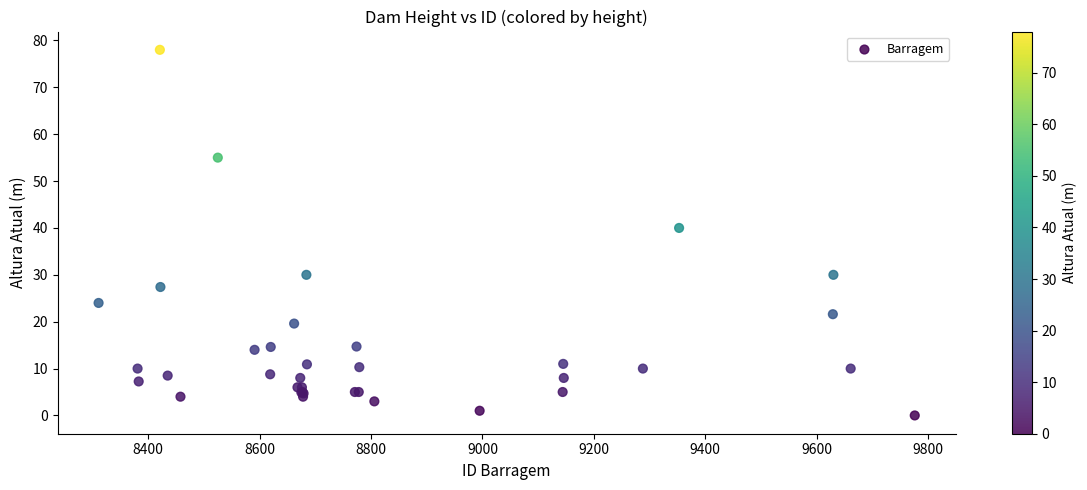

What Y value in the scatter plot is closest to 39?

40.0